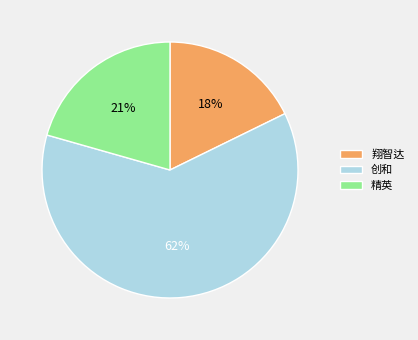

Which category has the biggest portion of the pie?

创和